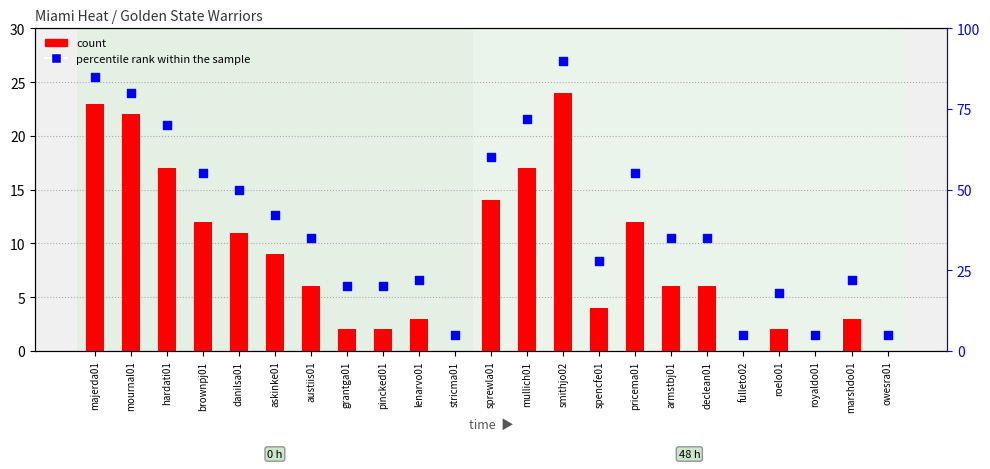

Is the value of percentile rank within the sample at mournal01 greater than the value of count at smithjo02?

Yes